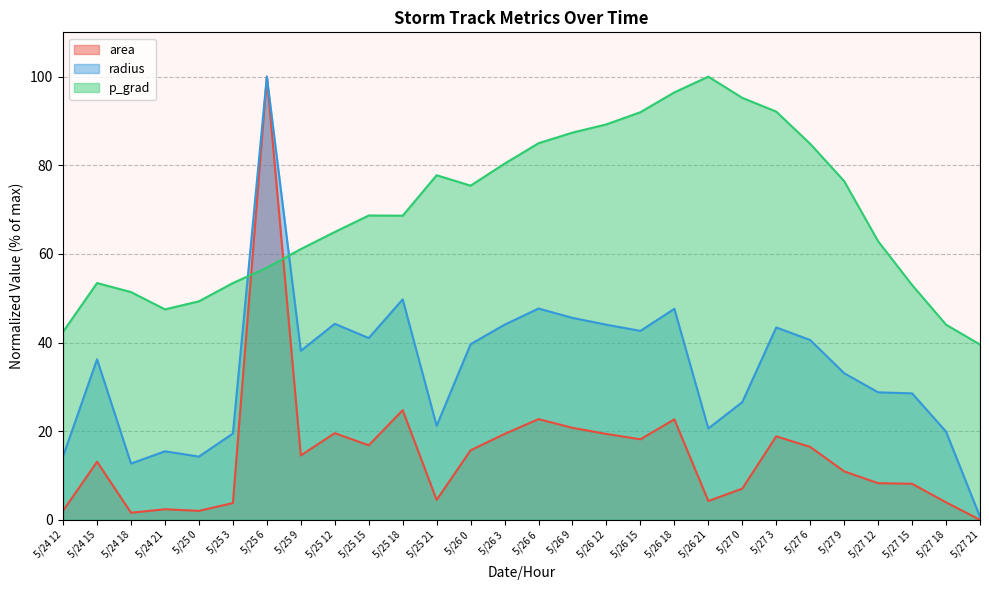

Does the chart have visible grid lines?

Yes